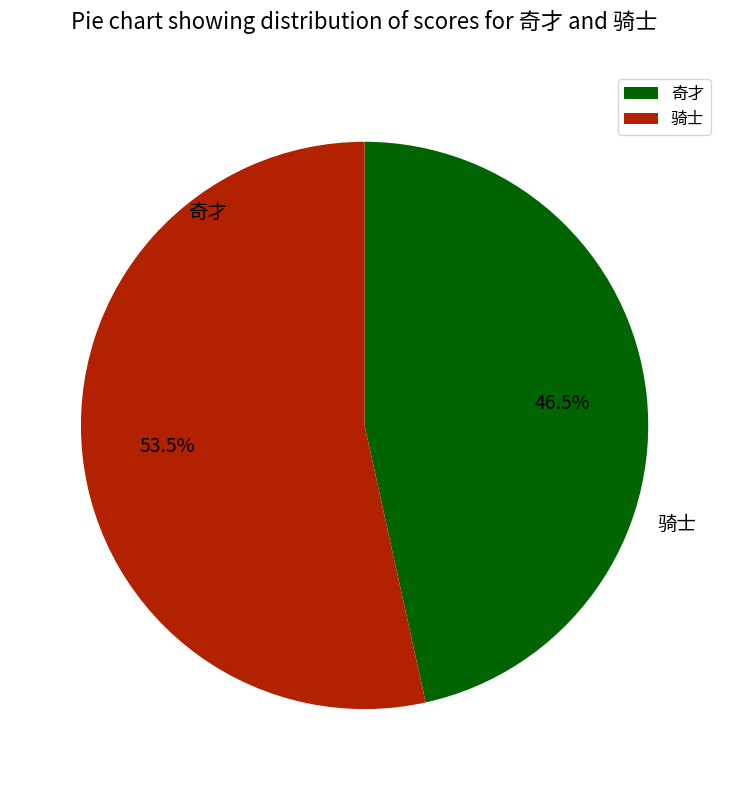

What is the change in value from 奇才 to 骑士?

+15